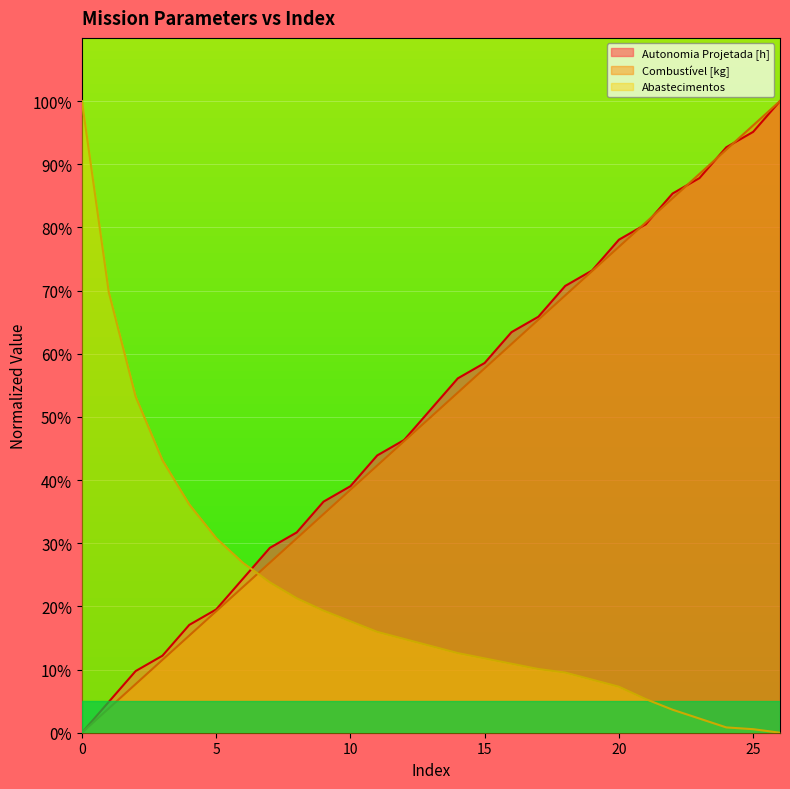

What is the value of the Autonomia Projetada [h] point at the 20th from the left?

73.2